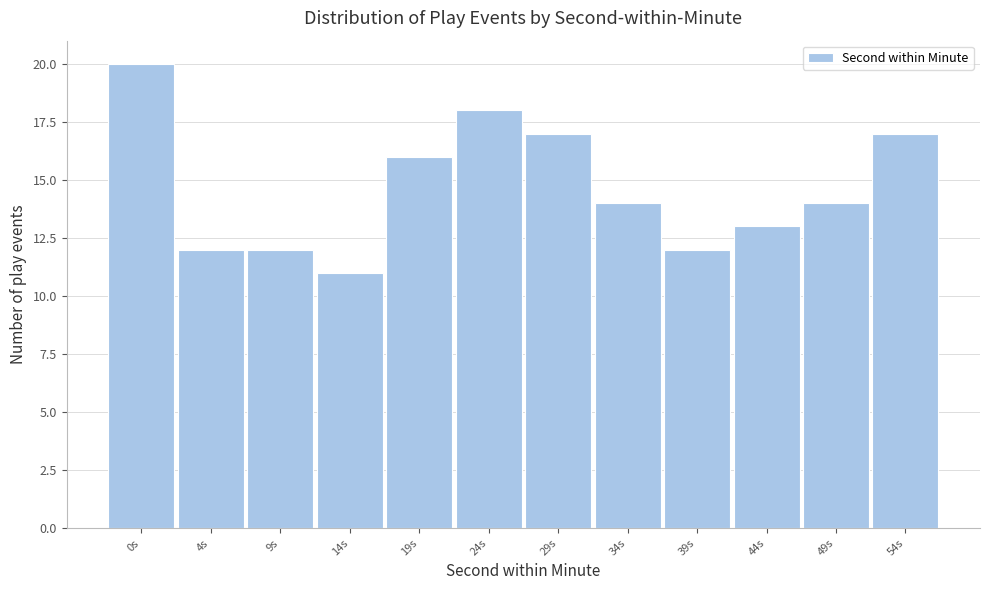

Reading left to right, list all the values displayed in this chart.

20	12	12	11	16	18	17	14	12	13	14	17